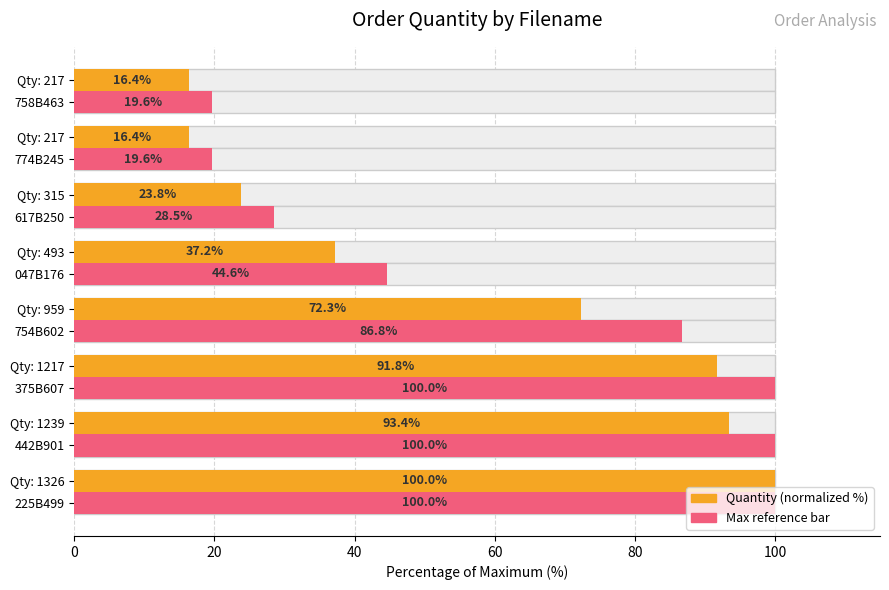

Is it true that Max ref bar equals 25.5 at 60?

False